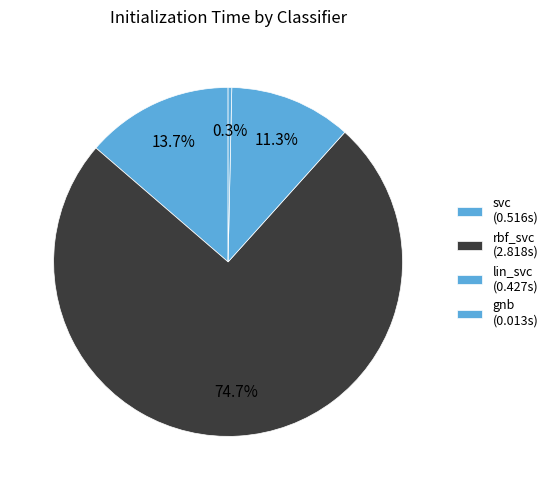

Combined, do gnb and rbf_svc account for over 50%?

Yes